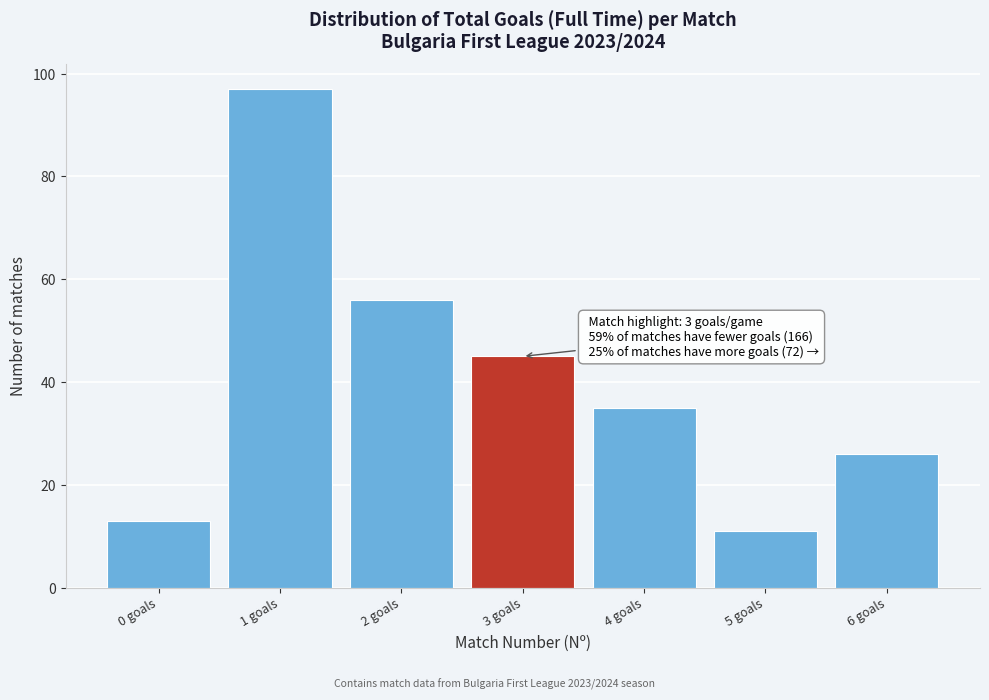

Which range on the x-axis has the tallest bar?

0.5 to 1.5